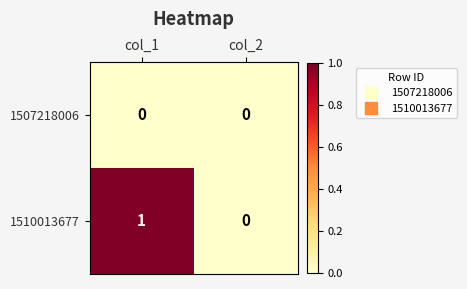

Is the value of 1510013677 at col_1 greater than the value of 1507218006 at col_1?

Yes